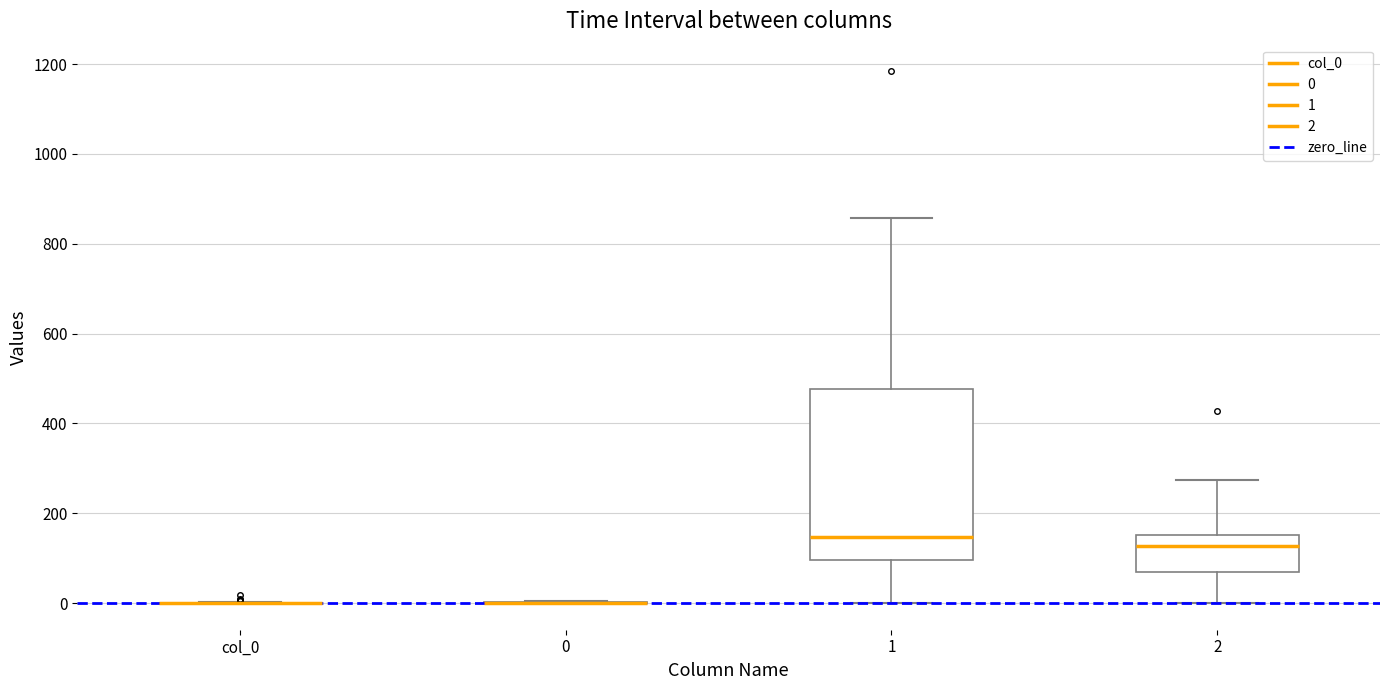

Reading left to right, read every box against the y-axis: the position of its median line, the range the box covers, and the ends of its whiskers. The values are not printed on the chart, so give them approximately, as read against the axis.

col_0: box collapsed to a line at 0, whiskers 0 to 0
0: box collapsed to a line at 0, whiskers 0 to 0
1: median 140, box 100 to 480, whiskers 0 to 860
2: median 120, box 60 to 160, whiskers 0 to 280